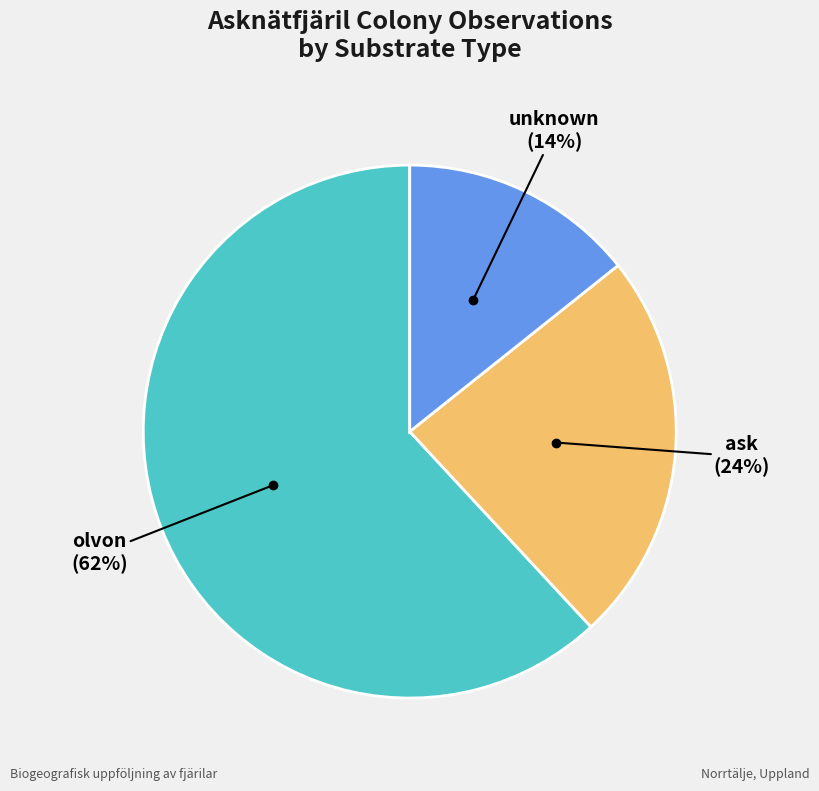

Count the number of slices in the pie.

3